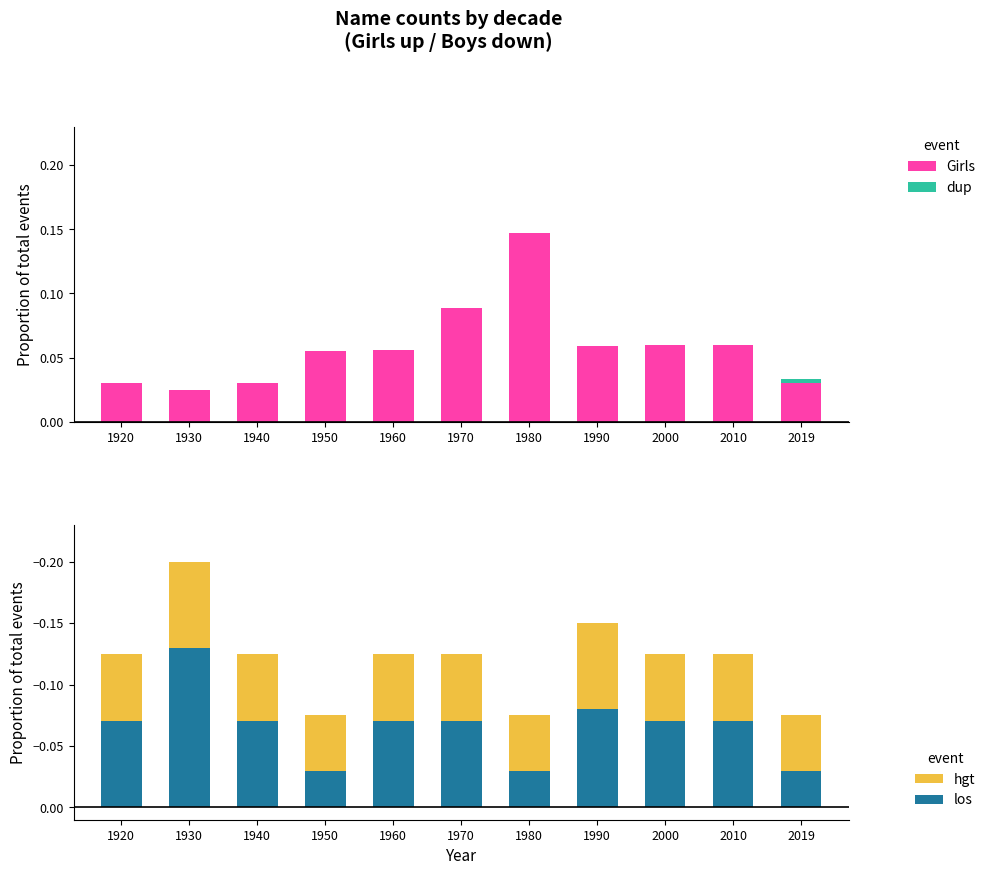

At which label is Girls closest to 0?

1930